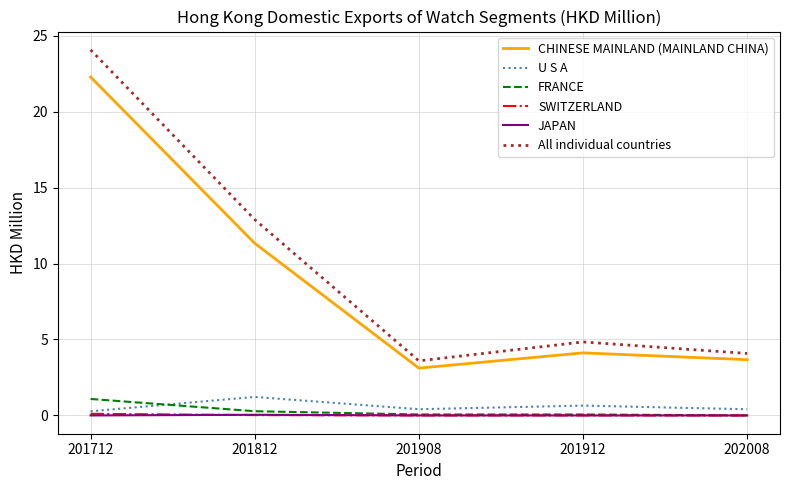

What is the spread (max minus min) of values at 201812?

12.9